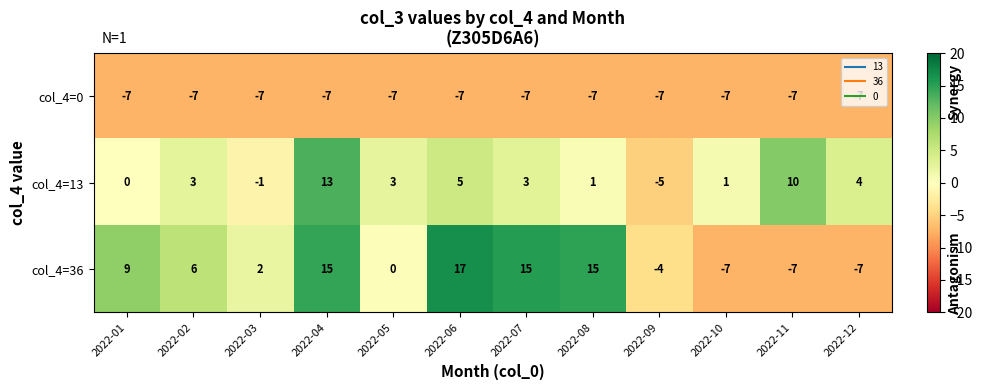

Which series has the largest range (max minus min)?

col_4=36